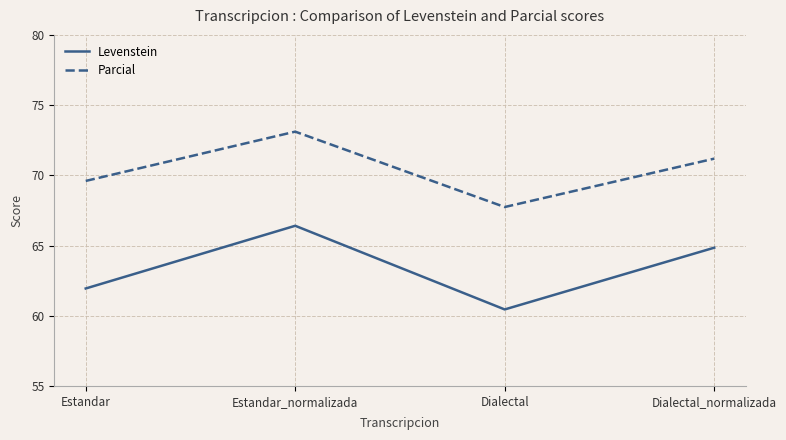

True or false: Parcial has a value of 67.7 at Dialectal.

True